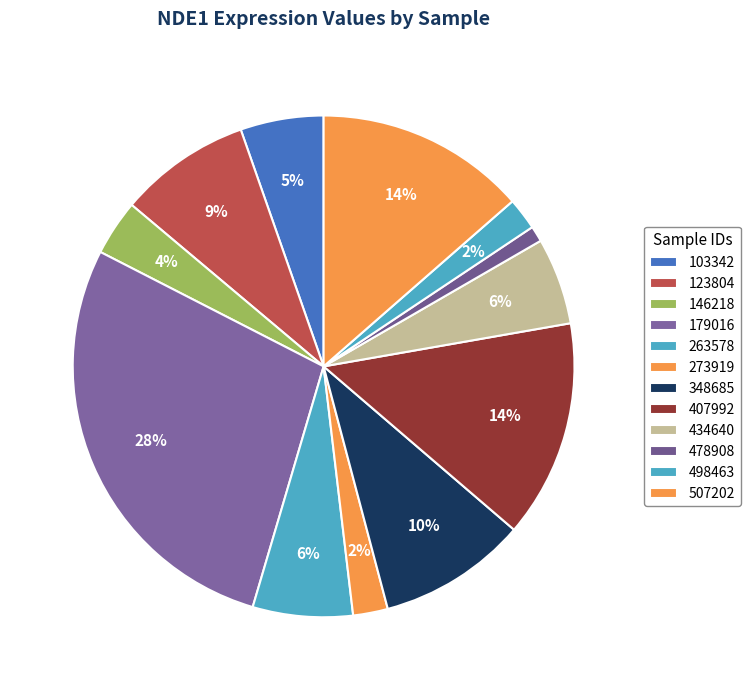

Rank the categories by value from lowest to highest.

478908, 498463, 273919, 146218, 103342, 434640, 263578, 123804, 348685, 507202, 407992, 179016